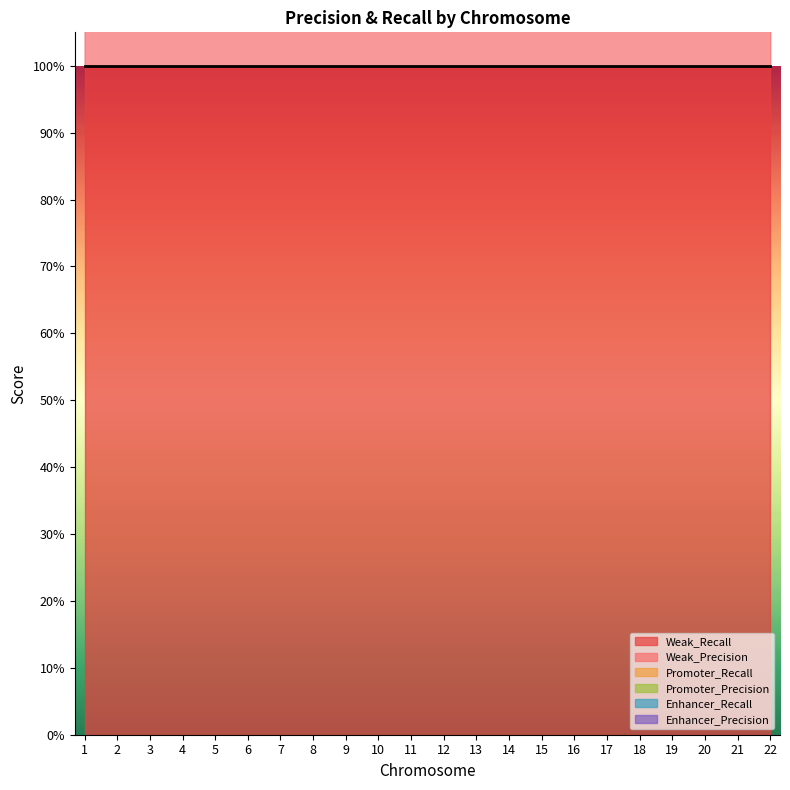

Reading right to left, transcribe all the data shown in this chart.

Weak_Precision: 22=0.4	21=0.8	20=0.6	19=0.3	18=0.8	17=0.4	16=0.6	15=0.7	14=0.7	13=0.9	12=0.7	11=0.6	10=0.7	9=0.7	8=0.8	7=0.7	6=0.7	5=0.8	4=0.8	3=0.8	2=0.8	1=0.6
Weak_Recall: 22=1.0	21=1.0	20=1.0	19=1.0	18=1.0	17=1.0	16=1.0	15=1.0	14=1.0	13=1.0	12=1.0	11=1.0	10=1.0	9=1.0	8=1.0	7=1.0	6=1.0	5=1.0	4=1.0	3=1.0	2=1.0	1=1.0
Promoter_Precision: 22=0.0	21=0.0	20=0.0	19=0.0	18=0.0	17=0.0	16=0.0	15=0.0	14=0.0	13=0.0	12=0.0	11=0.0	10=0.0	9=0.0	8=0.0	7=0.0	6=0.0	5=0.0	4=0.0	3=0.0	2=0.0	1=0.0
Promoter_Recall: 22=0.0	21=0.0	20=0.0	19=0.0	18=0.0	17=0.0	16=0.0	15=0.0	14=0.0	13=0.0	12=0.0	11=0.0	10=0.0	9=0.0	8=0.0	7=0.0	6=0.0	5=0.0	4=0.0	3=0.0	2=0.0	1=0.0
Enhancer_Precision: 22=0.0	21=0.0	20=0.0	19=0.0	18=0.0	17=0.0	16=0.0	15=0.0	14=0.0	13=0.0	12=0.0	11=0.0	10=0.0	9=0.0	8=0.0	7=0.0	6=0.0	5=0.0	4=0.0	3=0.0	2=0.0	1=0.0
Enhancer_Recall: 22=0.0	21=0.0	20=0.0	19=0.0	18=0.0	17=0.0	16=0.0	15=0.0	14=0.0	13=0.0	12=0.0	11=0.0	10=0.0	9=0.0	8=0.0	7=0.0	6=0.0	5=0.0	4=0.0	3=0.0	2=0.0	1=0.0